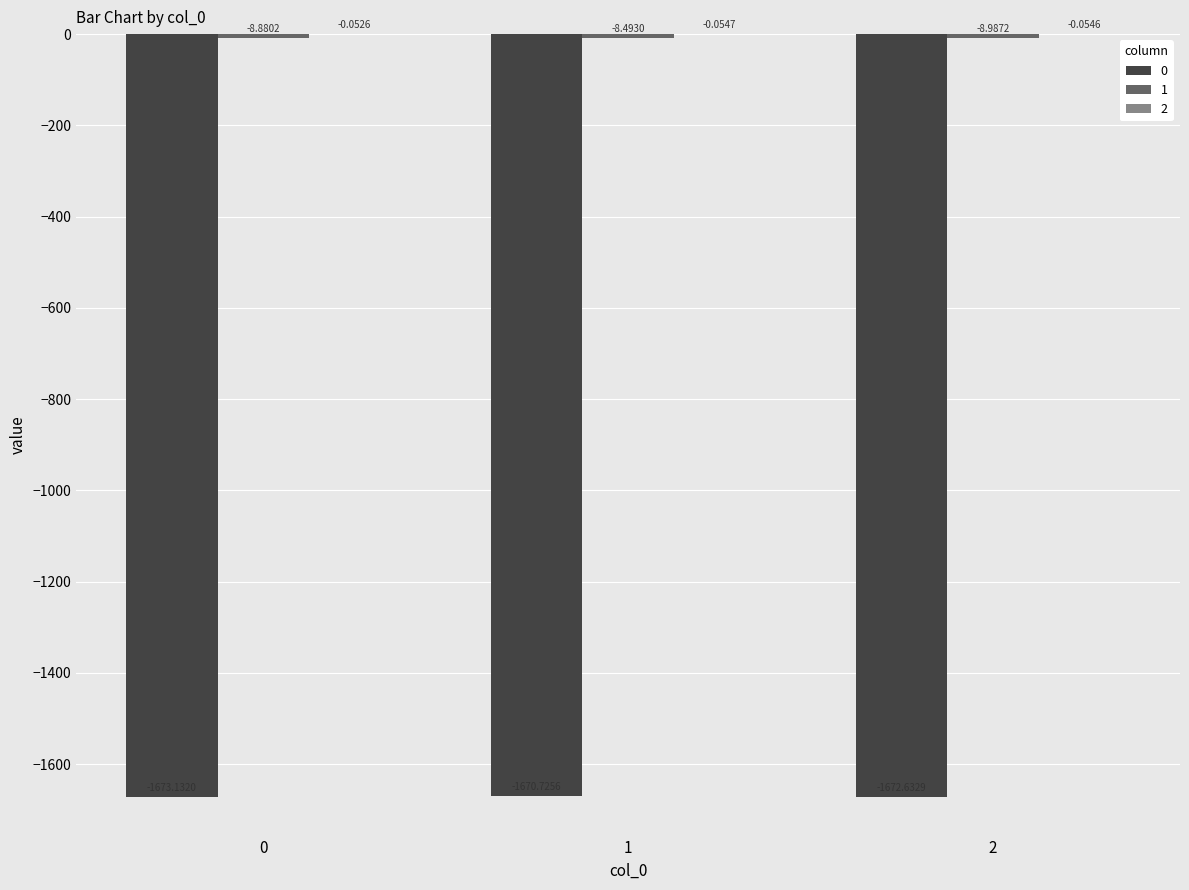

What is the total value across all series at 0?

-1682.1